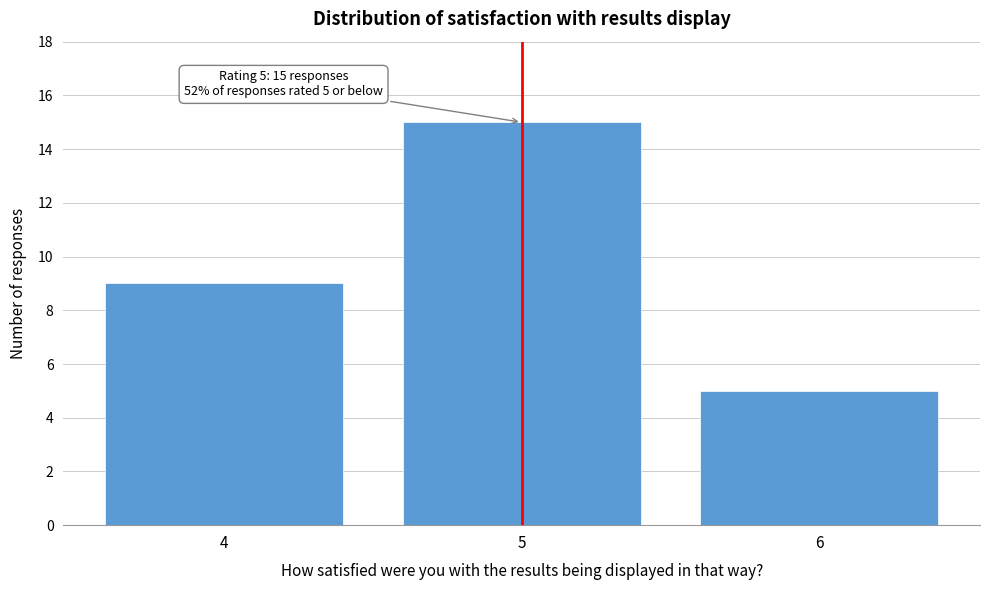

Which range on the x-axis has the tallest bar?

4.5 to 5.5